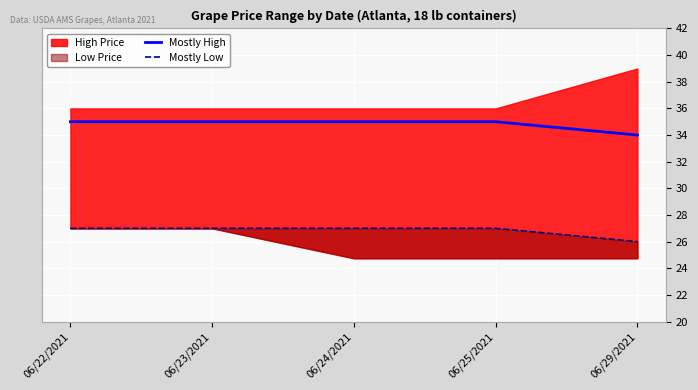

True or false: Mostly Low and Mostly High cross at least once.

False